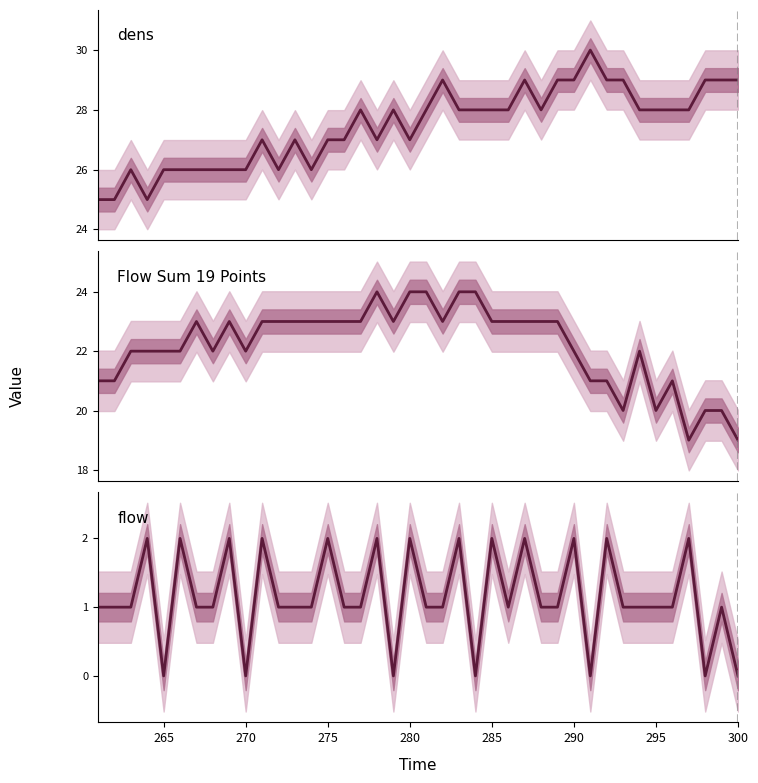

True or false: dens and flow intersect in this chart.

False